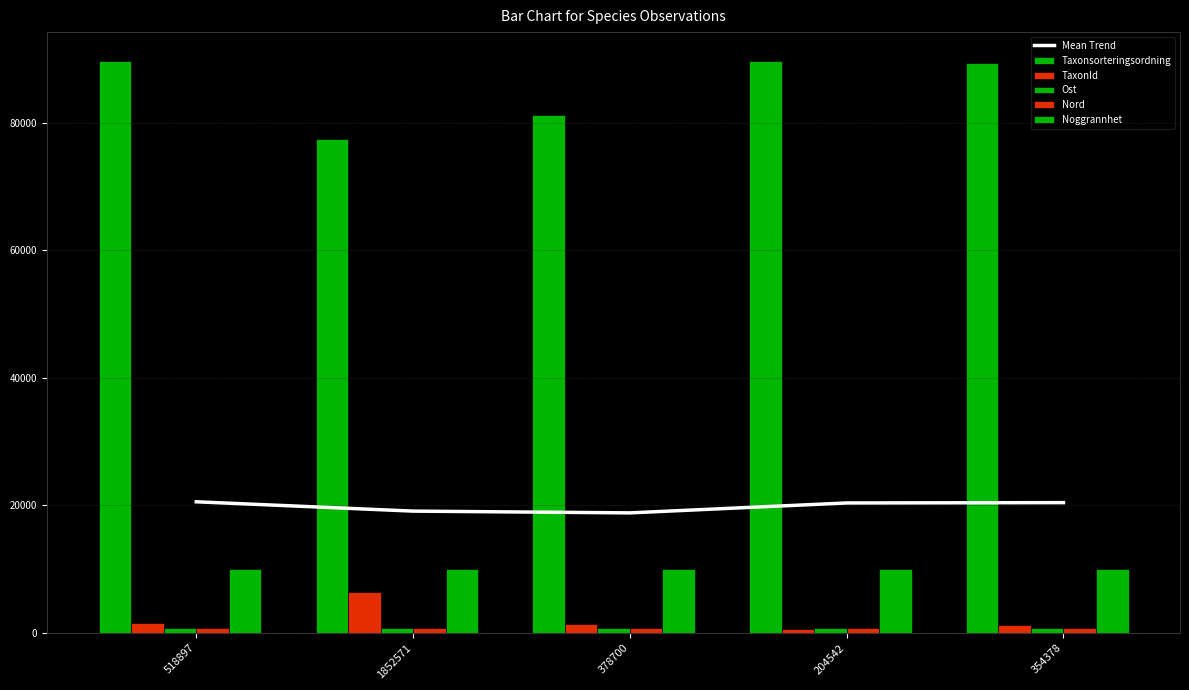

What position from the left is 204542?

4